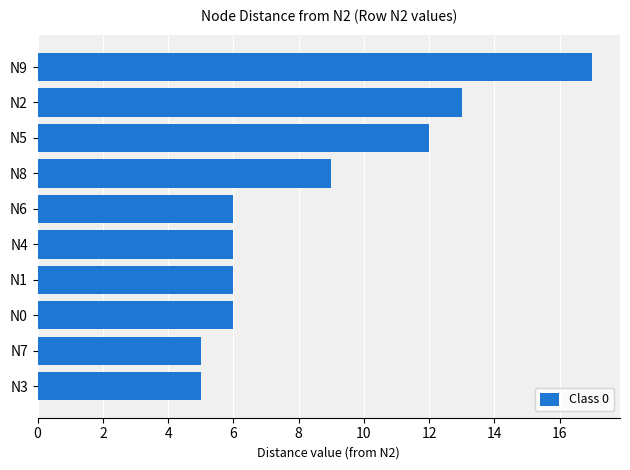

Count the number of data series in this chart.

1